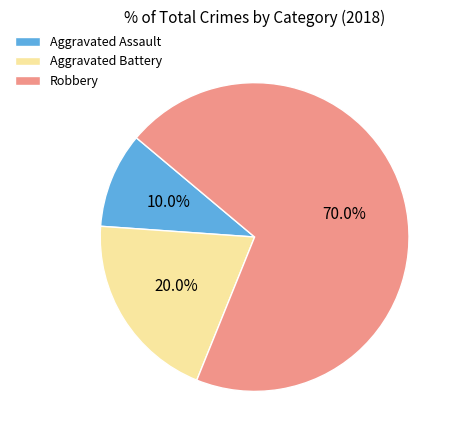

Count the number of slices in the pie.

3